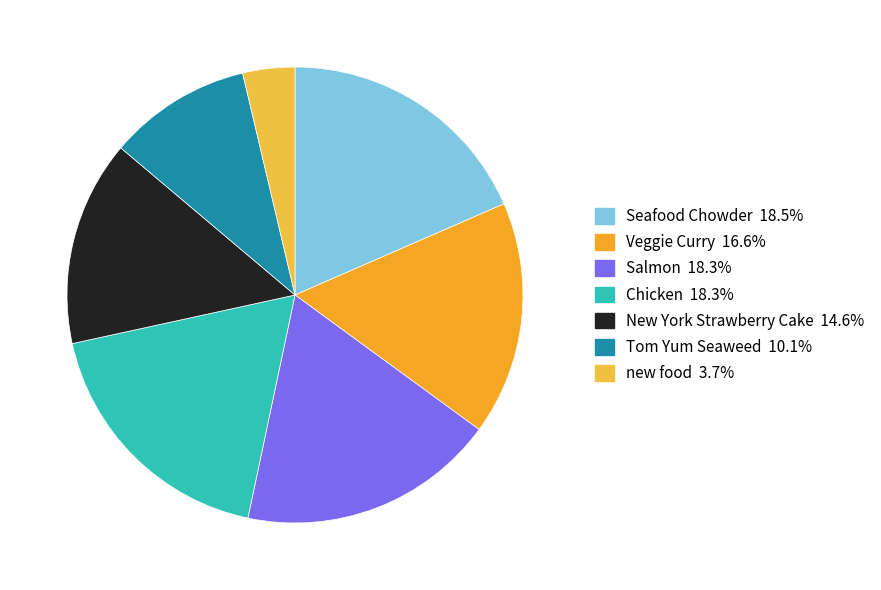

Which slice is the largest?

Seafood Chowder